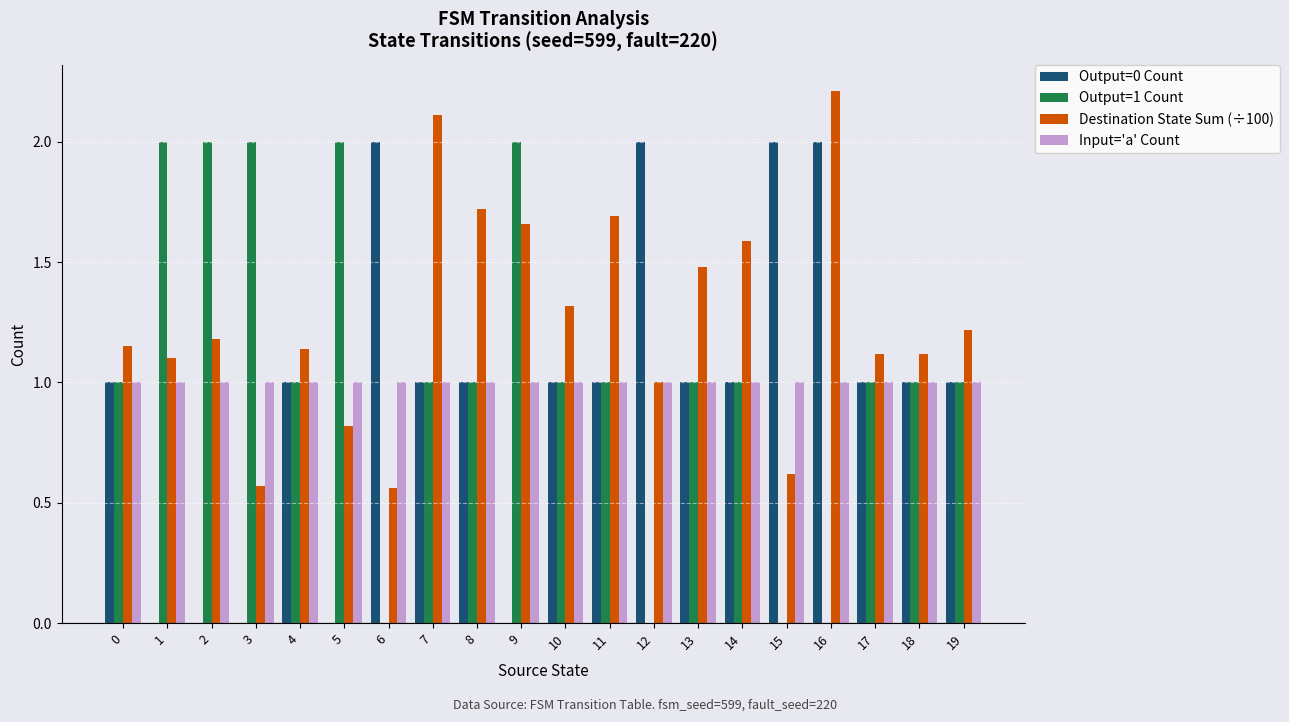

Is the value of Destination State Sum (÷100) at 4 greater than the value of Input='a' Count at 18?

Yes